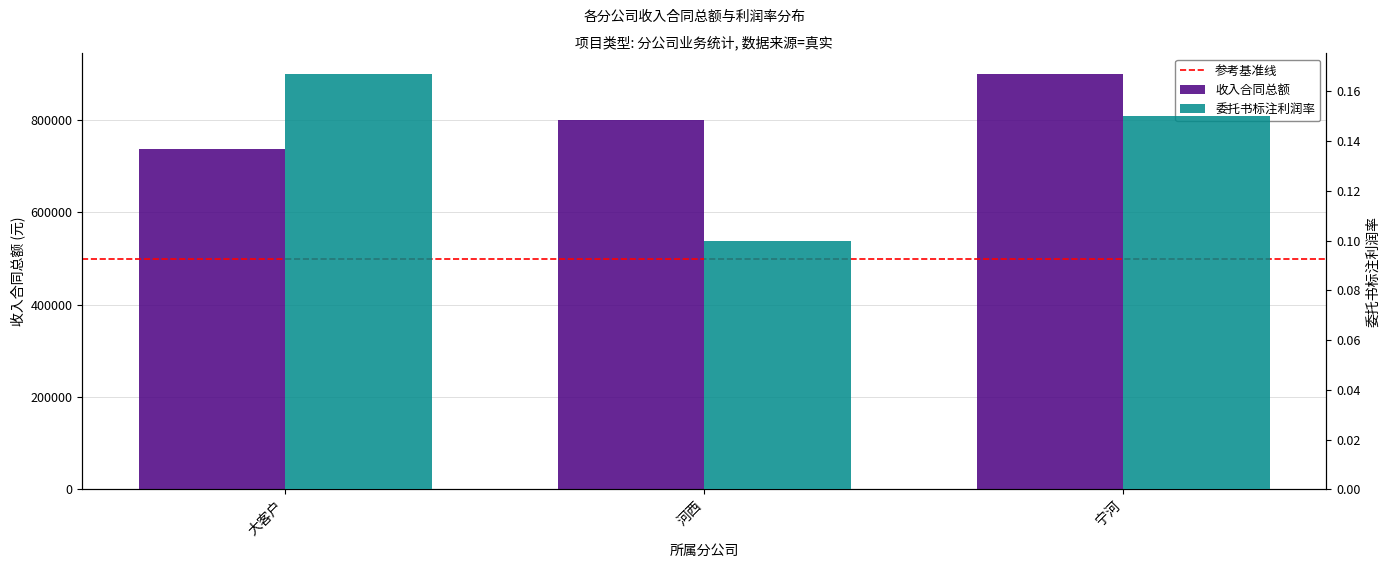

Which series has the largest range (max minus min)?

收入合同总额